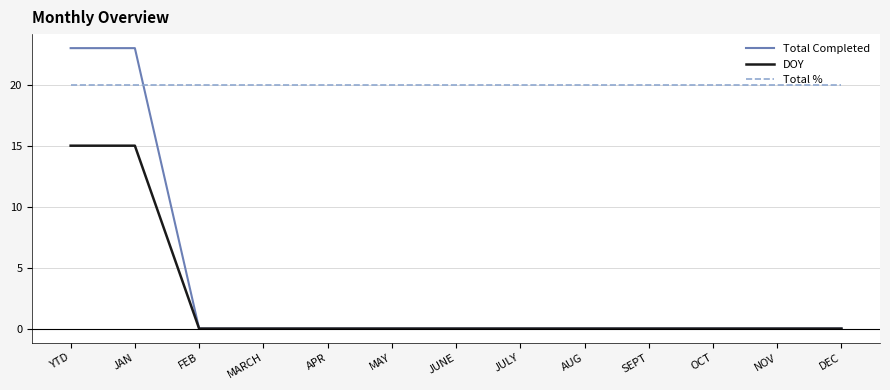

Which series has the largest total across all categories?

Total %